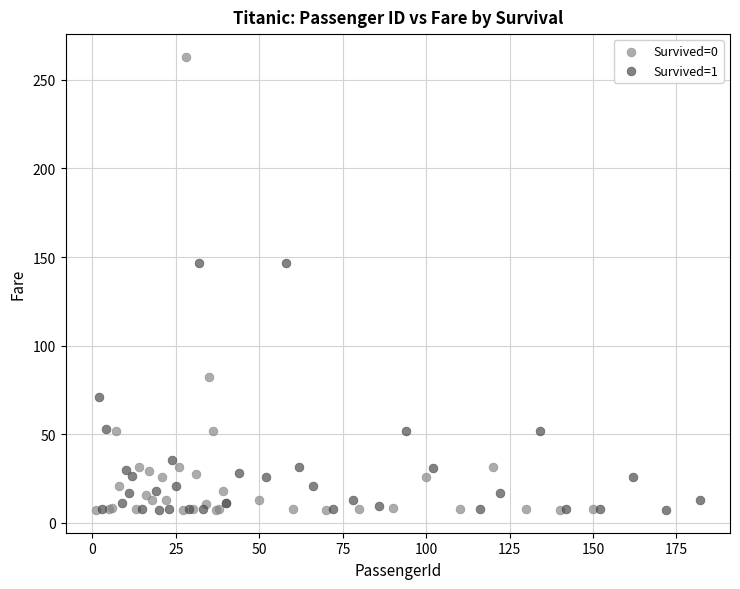

Which series contains the highest Y value?

Survived=0